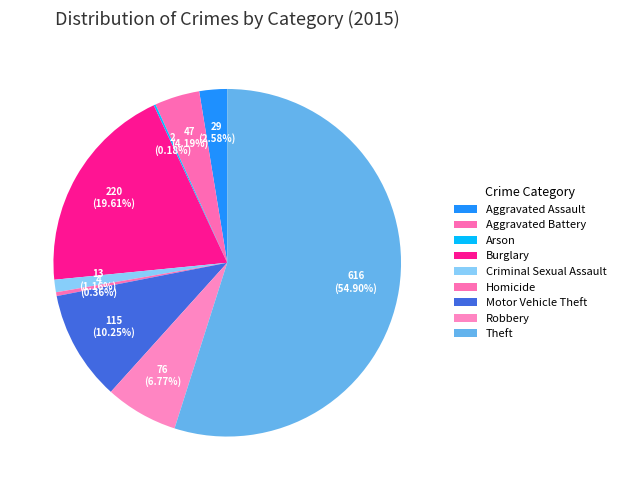

Which has a higher value, Robbery or Criminal Sexual Assault?

Robbery